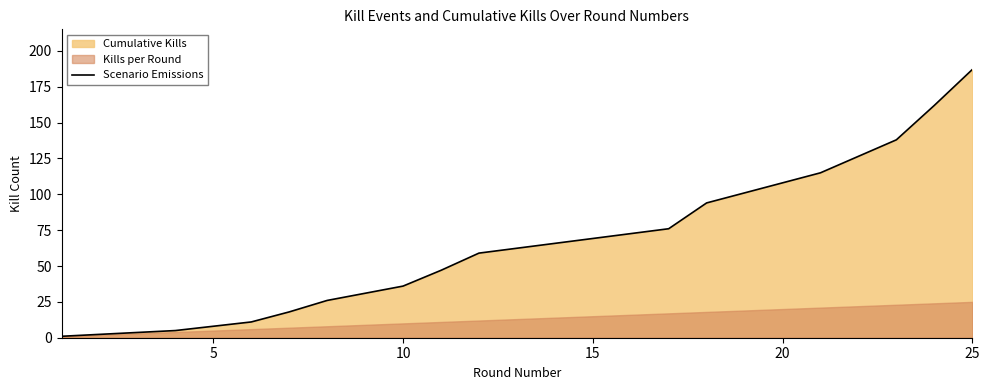

At which label does Scenario Emissions reach its peak?

25